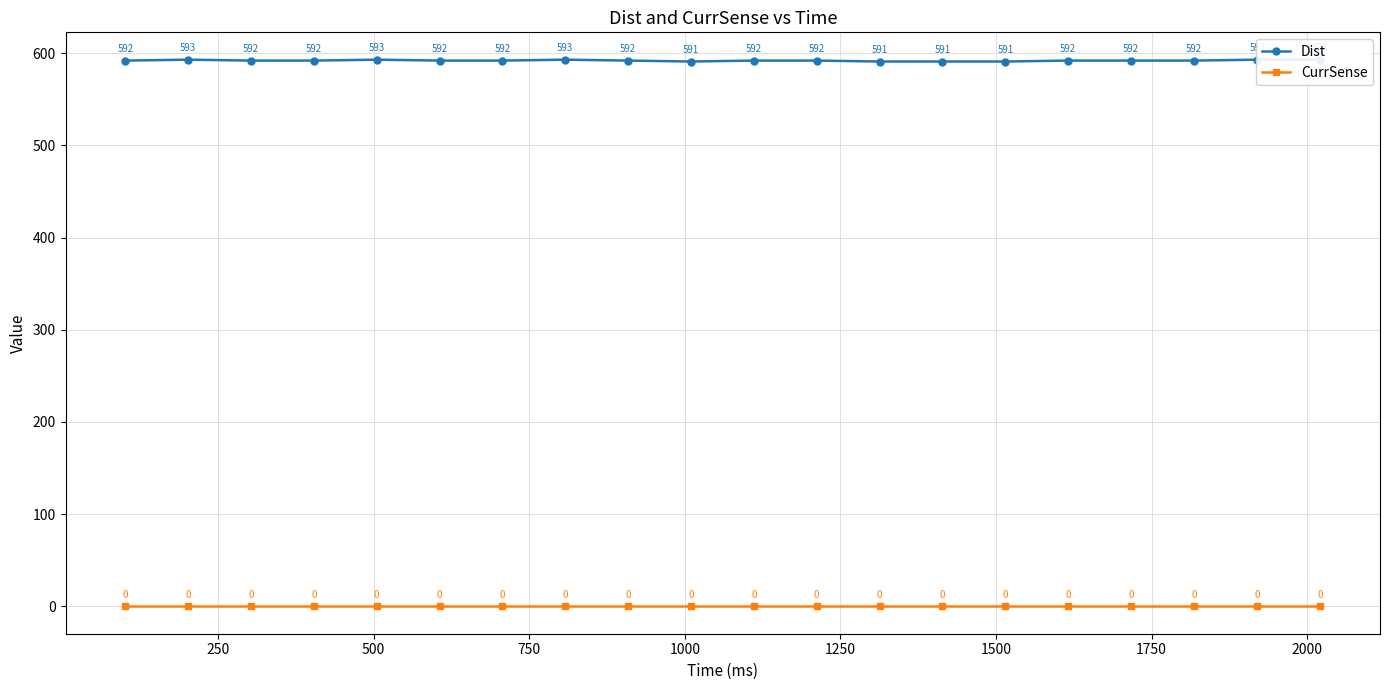

How many lines are shown in the chart?

2